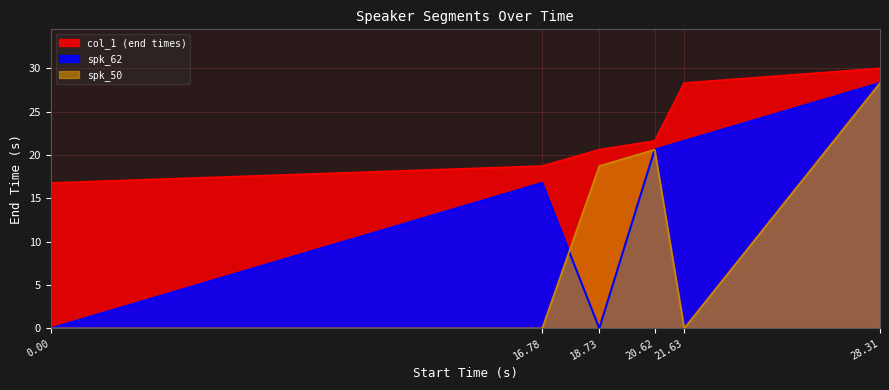

What position from the right is 16.78?

5